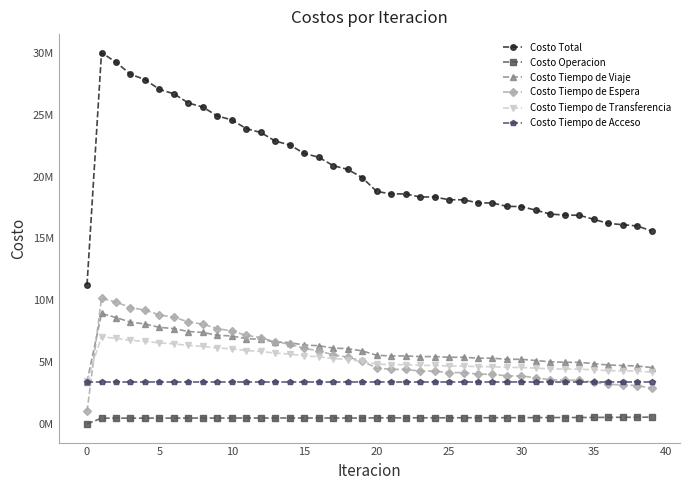

Which series has the largest total across all categories?

Costo Total